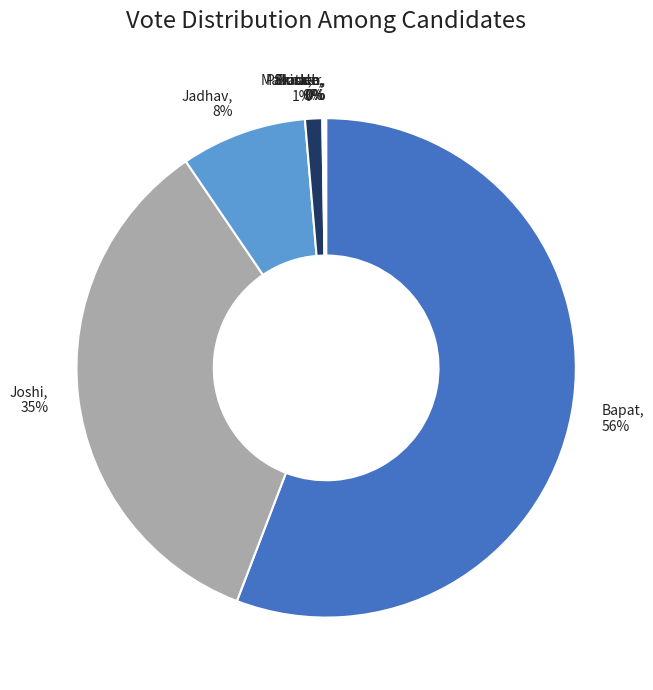

True or false: Jadhav, 8% accounts for 8% of the total.

True